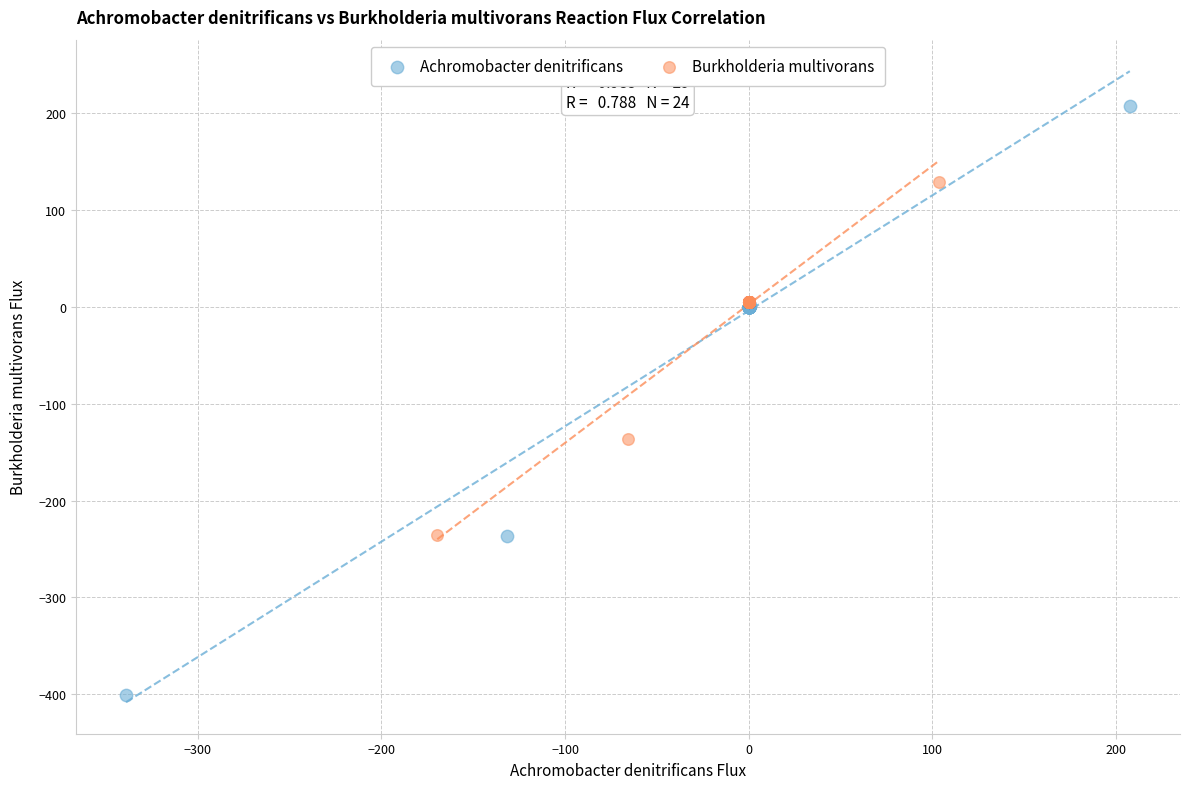

Which series contains the highest Y value?

Achromobacter denitrificans